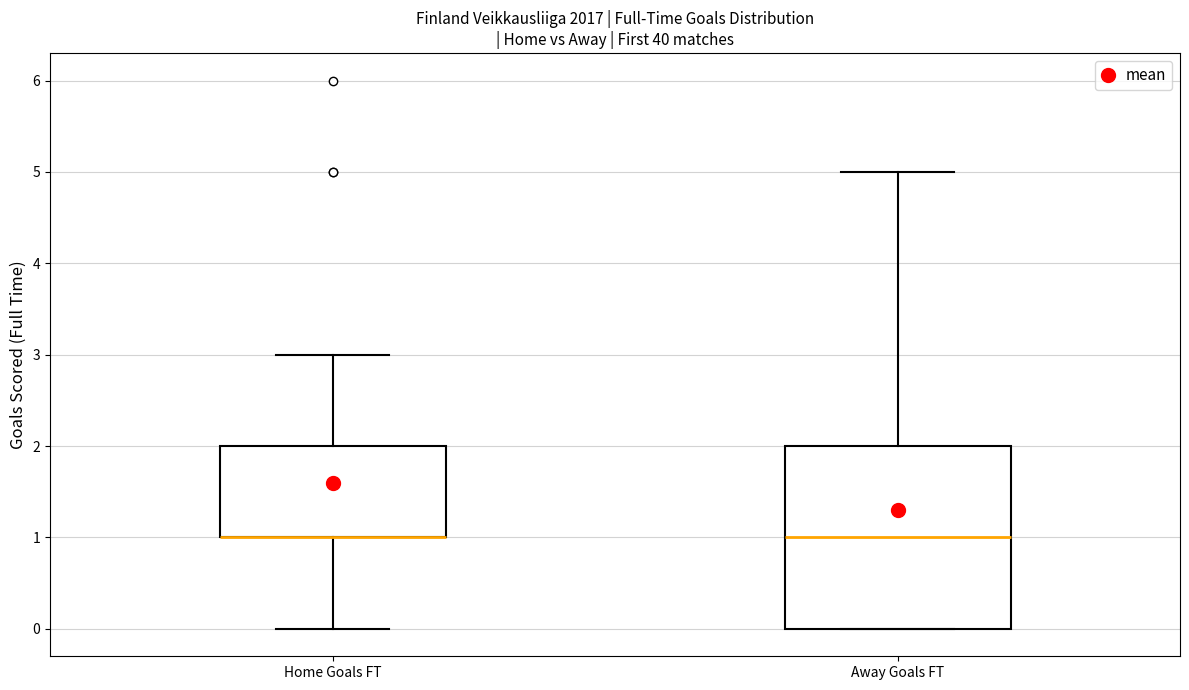

Reading left to right, read every box against the y-axis: the position of its median line, the range the box covers, and the ends of its whiskers. The values are not printed on the chart, so give them approximately, as read against the axis.

Home Goals FT: median 1 (drawn on the box's lower edge), box 1 to 2, whiskers 0 to 3
Away Goals FT: median 1, box 0 to 2, whiskers 0 to 5